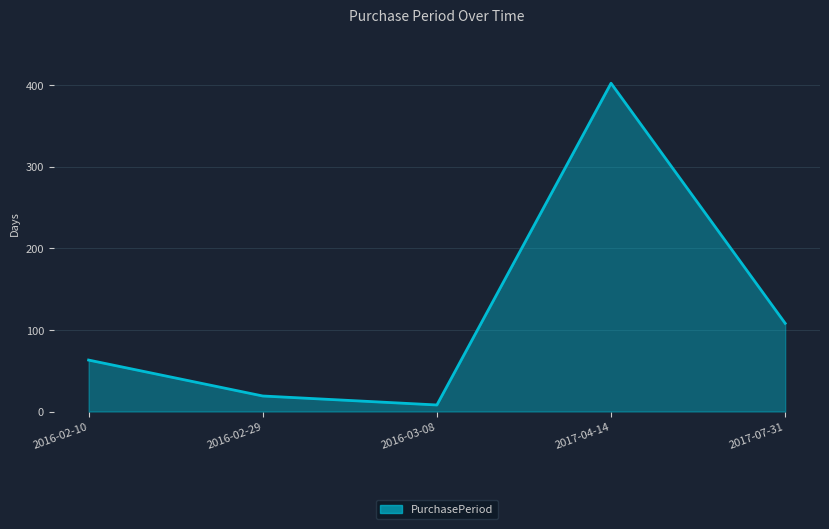

Is it true that the value at 2016-03-08 is 8?

True